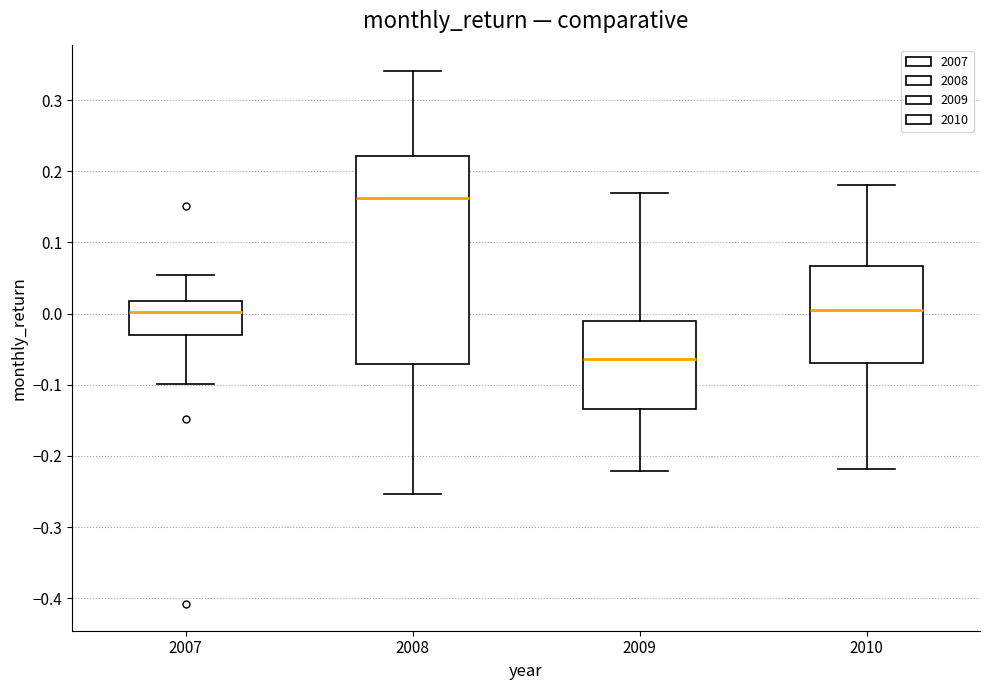

Reading left to right, transcribe this box plot: for each box, give where its median line is, the range the box spans, and where its two whiskers end, as read against the y-axis. The values are not printed on the chart, so give them approximately, as read against the axis.

2007: median 0.00, box -0.03 to 0.02, whiskers -0.10 to 0.05
2008: median 0.16, box -0.07 to 0.22, whiskers -0.25 to 0.34
2009: median -0.06, box -0.13 to -0.01, whiskers -0.22 to 0.17
2010: median 0.01, box -0.07 to 0.07, whiskers -0.22 to 0.18